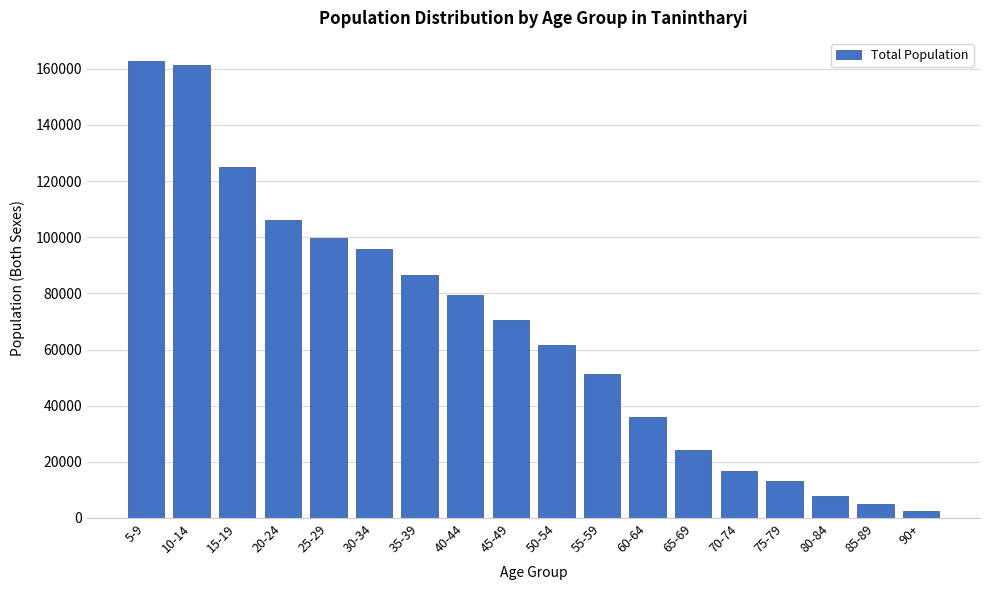

Reading right to left, extract all data points from this chart.

90+=2543	85-89=4933	80-84=7847	75-79=13318	70-74=16725	65-69=24251	60-64=36002	55-59=51116	50-54=61697	45-49=70526	40-44=79486	35-39=86414	30-34=95723	25-29=99692	20-24=106189	15-19=125168	10-14=161230	5-9=162887